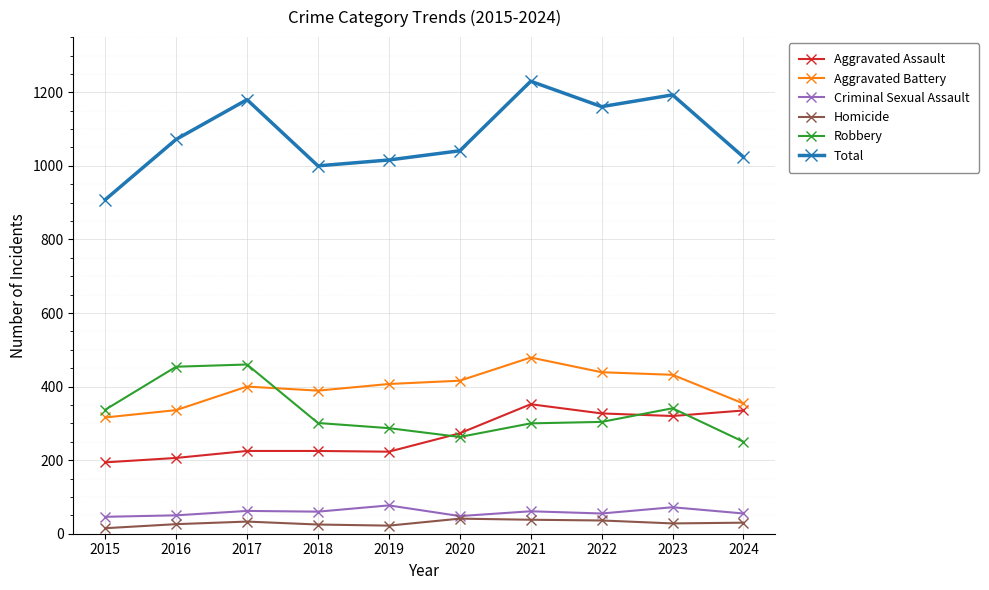

Read the Robbery value at 2022, to the nearest 10.

300